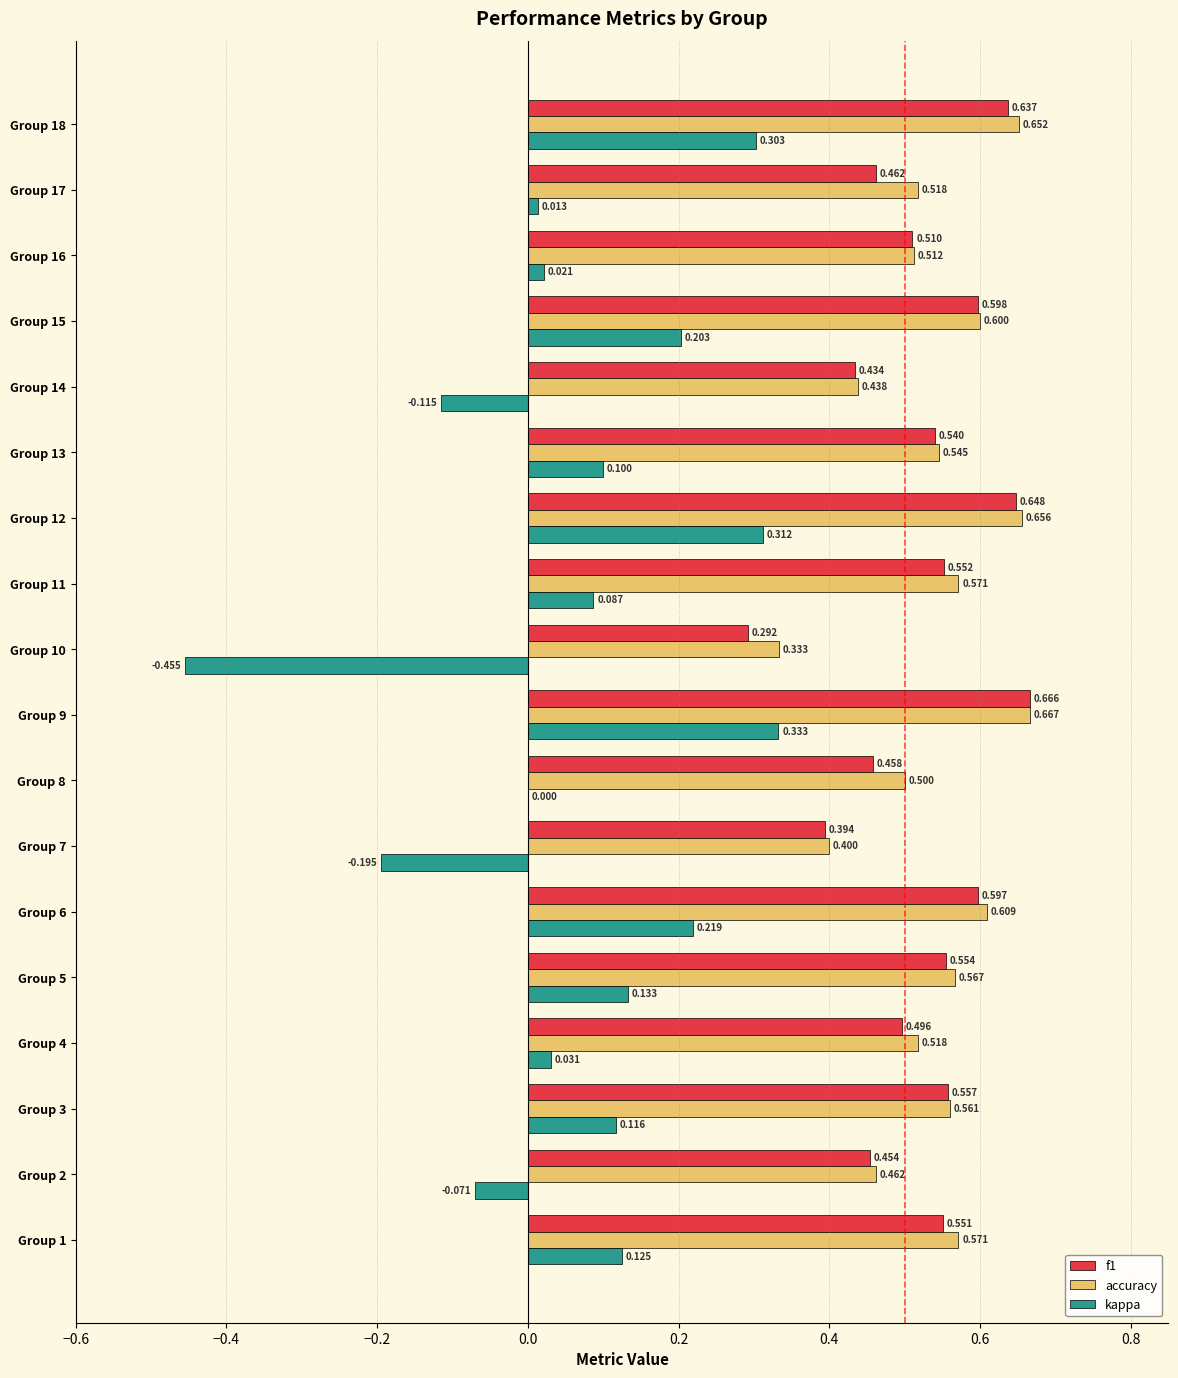

Which series has the largest total across all categories?

accuracy